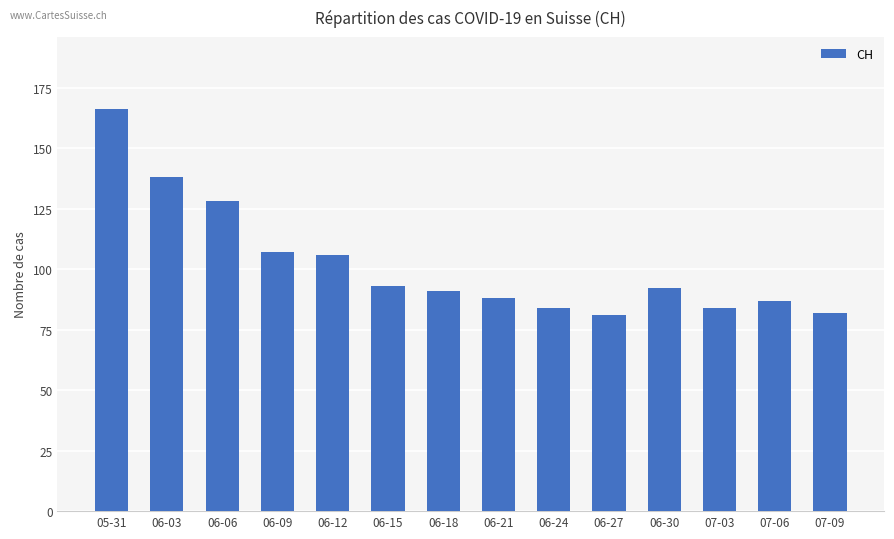

How many distinct data groups are displayed?

1